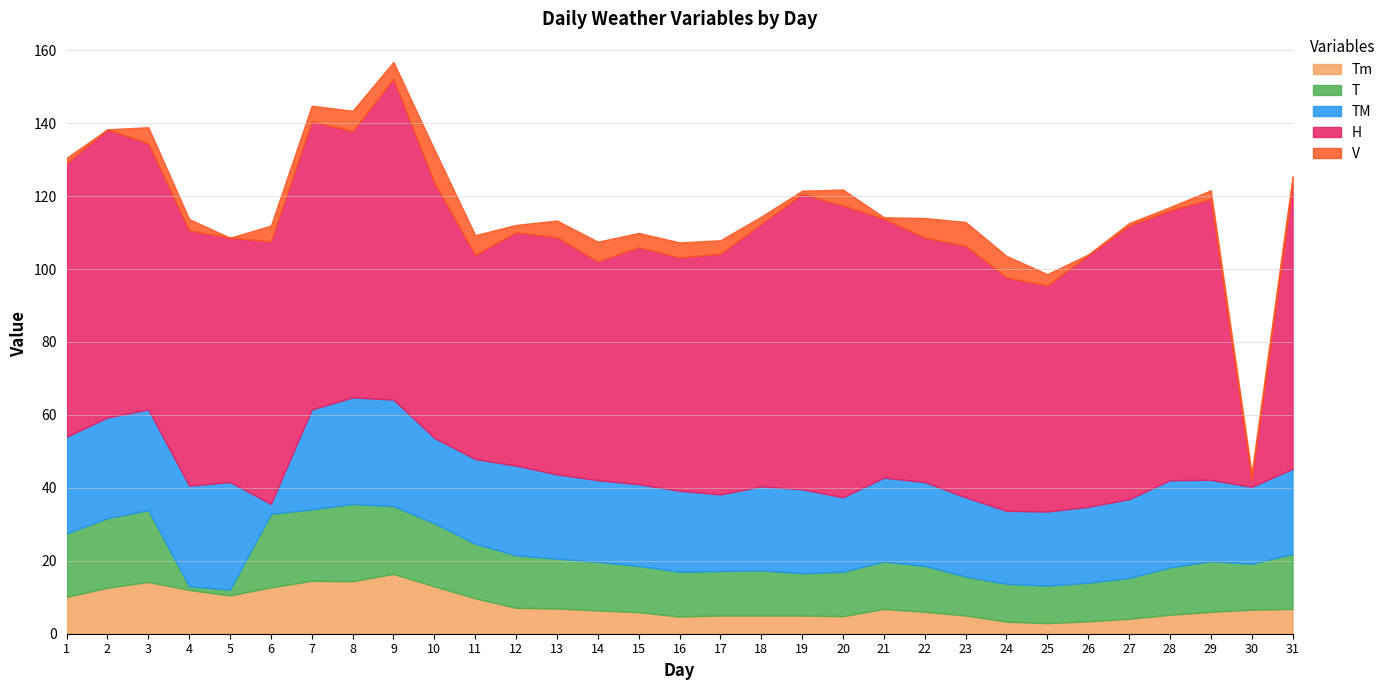

Rank the categories by TM value from lowest to highest.

6, 24, 25, 20, 26, 17, 30, 27, 23, 16, 29, 14, 15, 18, 19, 21, 22, 13, 11, 31, 10, 28, 12, 1, 7, 2, 3, 4, 8, 9, 5